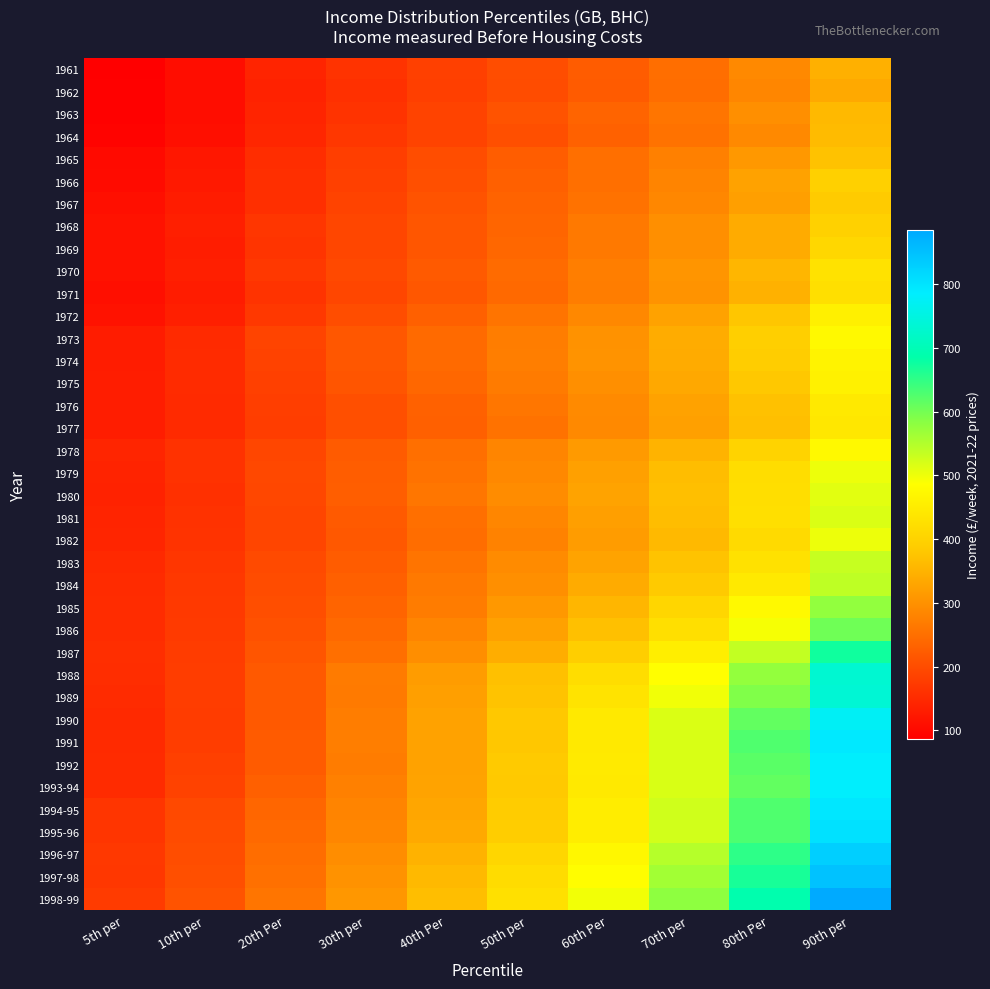

Reading right to left, what are all the values shown in this chart?

1961: 90th per=346.5	80th Per=287.9	70th per=249.4	60th Per=222.5	50th per=200.5	40th Per=181.8	30th per=161.9	20th Per=140.0	10th per=107.9	5th per=86.3
1962: 90th per=335.6	80th Per=283.8	70th per=248.5	60th Per=221.7	50th per=199.7	40th Per=180.8	30th per=159.7	20th Per=137.1	10th per=108.1	5th per=88.7
1963: 90th per=359.1	80th Per=297.1	70th per=259.5	60th Per=233.3	50th per=208.4	40th Per=184.7	30th per=162.7	20th Per=140.4	10th per=107.4	5th per=88.1
1964: 90th per=361.6	80th Per=288.0	70th per=256.3	60th Per=231.0	50th per=203.6	40th Per=185.9	30th per=167.7	20th Per=143.4	10th per=111.0	5th per=92.1
1965: 90th per=372.1	80th Per=310.0	70th per=275.8	60th Per=250.6	50th per=223.9	40th Per=201.1	30th per=179.2	20th Per=154.4	10th per=121.0	5th per=102.1
1966: 90th per=394.9	80th Per=325.9	70th per=281.1	60th Per=251.1	50th per=229.4	40th Per=204.8	30th per=181.6	20th Per=158.0	10th per=123.9	5th per=104.4
1967: 90th per=384.6	80th Per=320.7	70th per=285.5	60th Per=255.2	50th per=232.7	40th Per=208.8	30th per=185.0	20th Per=157.8	10th per=129.1	5th per=110.3
1968: 90th per=398.0	80th Per=338.0	70th per=297.6	60th Per=265.5	50th per=236.0	40th Per=213.0	30th per=190.4	20th Per=166.0	10th per=133.8	5th per=113.9
1969: 90th per=408.7	80th Per=337.8	70th per=297.9	60th Per=265.4	50th per=237.9	40th Per=214.2	30th per=190.1	20th Per=163.1	10th per=130.6	5th per=112.9
1970: 90th per=430.3	80th Per=354.8	70th per=306.0	60th Per=272.5	50th per=244.3	40th Per=219.1	30th per=194.8	20th Per=169.4	10th per=134.0	5th per=114.1
1971: 90th per=424.5	80th Per=348.4	70th per=304.3	60th Per=271.5	50th per=241.4	40th Per=215.0	30th per=189.7	20th Per=162.1	10th per=129.3	5th per=111.2
1972: 90th per=456.7	80th Per=377.6	70th per=326.1	60th Per=287.6	50th per=256.9	40th Per=229.4	30th per=201.7	20th Per=169.5	10th per=133.9	5th per=113.6
1973: 90th per=476.7	80th Per=393.8	70th per=340.7	60th Per=302.4	50th per=271.7	40th Per=242.6	30th per=215.0	20th Per=187.4	10th per=149.0	5th per=128.7
1974: 90th per=464.2	80th Per=388.9	70th per=339.2	60th Per=304.2	50th per=273.2	40th Per=243.7	30th per=214.6	20th Per=184.2	10th per=150.4	5th per=129.5
1975: 90th per=458.8	80th Per=380.3	70th per=334.1	60th Per=297.6	50th per=268.5	40th Per=238.8	30th per=211.8	20th Per=182.9	10th per=151.4	5th per=131.0
1976: 90th per=444.8	80th Per=371.8	70th per=326.7	60th Per=289.7	50th per=260.2	40th Per=230.4	30th per=204.8	20th Per=179.3	10th per=149.8	5th per=130.7
1977: 90th per=440.3	80th Per=367.7	70th per=322.2	60th Per=288.2	50th per=256.2	40th Per=229.2	30th per=203.7	20th Per=177.4	10th per=149.1	5th per=130.9
1978: 90th per=473.8	80th Per=400.7	70th per=351.6	60th Per=312.8	50th per=282.0	40th Per=251.2	30th per=221.4	20th Per=189.4	10th per=160.7	5th per=141.2
1979: 90th per=500.2	80th Per=420.1	70th per=365.7	60th Per=322.5	50th per=286.4	40th Per=255.1	30th per=224.4	20th Per=193.3	10th per=160.3	5th per=139.2
1980: 90th per=511.0	80th Per=423.2	70th per=368.8	60th Per=327.7	50th per=293.6	40th Per=259.8	30th per=226.6	20th Per=192.3	10th per=158.8	5th per=137.1
1981: 90th per=517.0	80th Per=425.1	70th per=365.1	60th Per=320.9	50th per=283.3	40th Per=251.7	30th per=220.0	20th Per=188.8	10th per=159.9	5th per=140.8
1982: 90th per=500.6	80th Per=414.5	70th per=358.2	60th Per=317.0	50th per=279.7	40th Per=247.3	30th per=216.6	20th Per=188.9	10th per=161.3	5th per=141.8
1983: 90th per=533.9	80th Per=429.8	70th per=373.7	60th Per=328.1	50th per=291.4	40th Per=256.6	30th per=222.9	20th Per=196.1	10th per=167.1	5th per=147.5
1984: 90th per=539.8	80th Per=443.1	70th per=383.2	60th Per=337.7	50th per=297.1	40th Per=264.9	30th per=228.9	20th Per=199.6	10th per=169.7	5th per=151.4
1985: 90th per=578.0	80th Per=474.7	70th per=406.6	60th Per=354.0	50th per=309.9	40th Per=270.1	30th per=233.2	20th Per=202.8	10th per=171.7	5th per=153.4
1986: 90th per=604.6	80th Per=493.6	70th per=425.0	60th Per=369.9	50th per=324.5	40th Per=282.6	30th per=242.3	20th Per=207.9	10th per=173.4	5th per=153.1
1987: 90th per=673.8	80th Per=536.8	70th per=453.3	60th Per=391.6	50th per=340.9	40th Per=296.0	30th per=251.8	20th Per=212.0	10th per=176.7	5th per=155.8
1988: 90th per=732.6	80th Per=575.8	70th per=485.3	60th Per=421.4	50th per=369.0	40th Per=316.8	30th per=268.2	20th Per=217.6	10th per=177.8	5th per=153.6
1989: 90th per=735.2	80th Per=591.8	70th per=497.4	60th Per=431.6	50th per=374.3	40th Per=320.9	30th per=267.3	20th Per=218.8	10th per=177.0	5th per=150.6
1990: 90th per=774.1	80th Per=613.4	70th per=515.9	60th Per=443.7	50th per=381.0	40th Per=326.2	30th per=271.0	20th Per=217.6	10th per=176.7	5th per=147.3
1991: 90th per=791.1	80th Per=626.9	70th per=517.8	60th Per=443.6	50th per=379.8	40th Per=326.0	30th per=272.6	20th Per=221.9	10th per=178.0	5th per=149.9
1992: 90th per=783.8	80th Per=620.0	70th per=518.8	60th Per=446.8	50th per=383.4	40th Per=325.7	30th per=269.2	20th Per=222.1	10th per=182.6	5th per=151.7
1993-94: 90th per=783.6	80th Per=613.9	70th per=517.3	60th Per=444.2	50th per=382.5	40th Per=327.0	30th per=275.7	20th Per=229.9	10th per=184.2	5th per=151.4
1994-95: 90th per=793.8	80th Per=627.7	70th per=526.6	60th Per=452.1	50th per=387.0	40th Per=330.7	30th per=280.8	20th Per=237.5	10th per=195.1	5th per=164.5
1995-96: 90th per=803.4	80th Per=629.0	70th per=524.8	60th Per=452.2	50th per=389.2	40th Per=334.9	30th per=284.1	20th Per=241.8	10th per=197.9	5th per=164.8
1996-97: 90th per=830.9	80th Per=651.9	70th per=548.5	60th Per=471.6	50th per=408.0	40th Per=349.3	30th per=294.8	20th Per=247.5	10th per=201.6	5th per=169.9
1997-98: 90th per=849.2	80th Per=668.1	70th per=562.6	60th Per=483.0	50th per=417.6	40th Per=358.8	30th per=302.3	20th Per=253.1	10th per=205.0	5th per=168.8
1998-99: 90th per=885.8	80th Per=691.5	70th per=581.1	60th Per=496.8	50th per=426.1	40th Per=366.2	30th per=309.4	20th Per=259.0	10th per=209.6	5th per=174.3